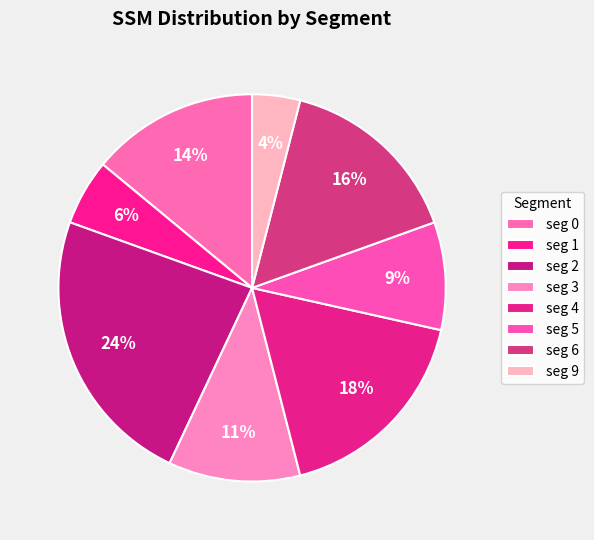

How many slices are in this pie chart?

8